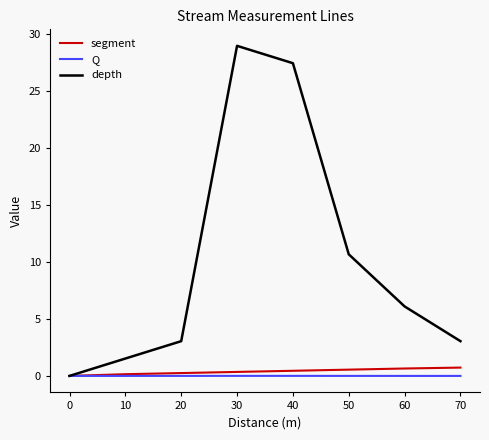

What is the approximate value of segment at 50?

0.6